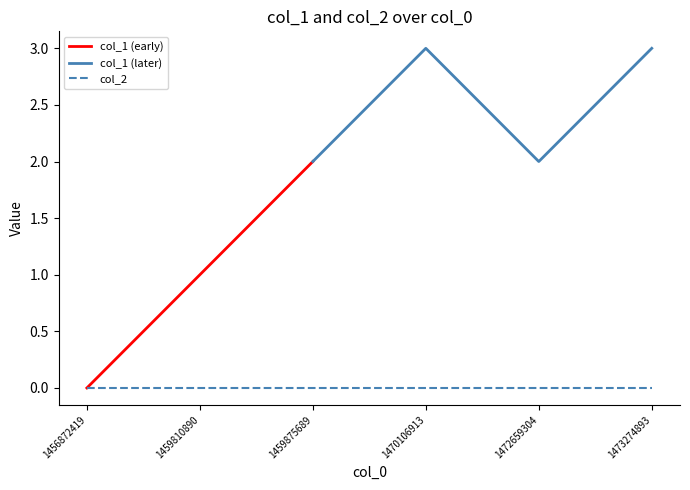

True or false: col_1 and col_2 cross at least once.

False